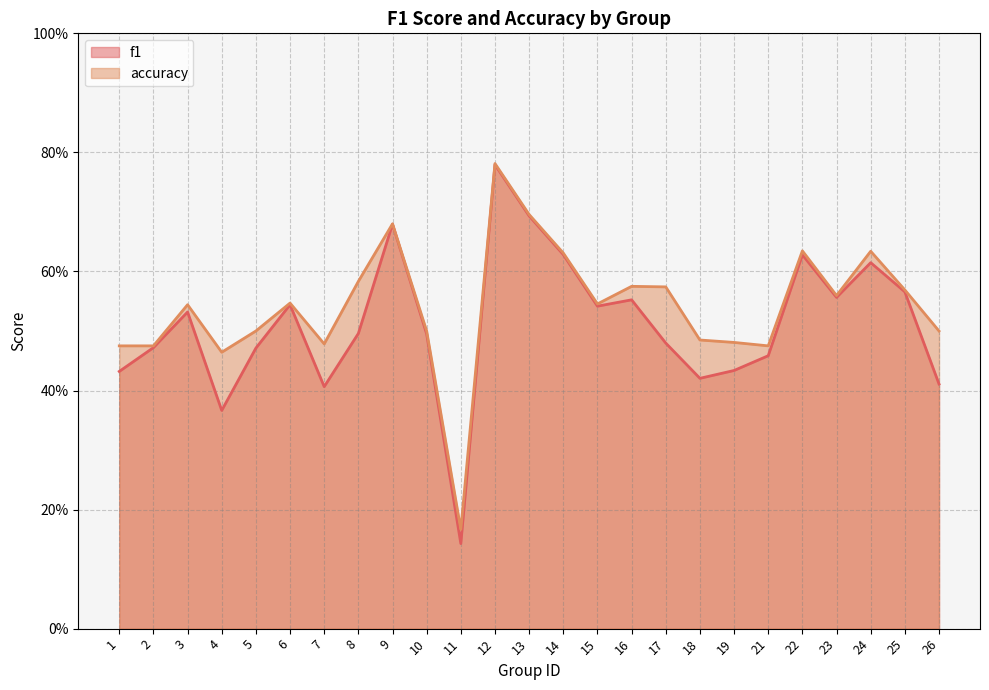

Rank the categories by f1 value from lowest to highest.

11, 4, 7, 26, 18, 1, 19, 21, 5, 2, 17, 10, 8, 3, 15, 6, 16, 23, 25, 24, 22, 14, 9, 13, 12